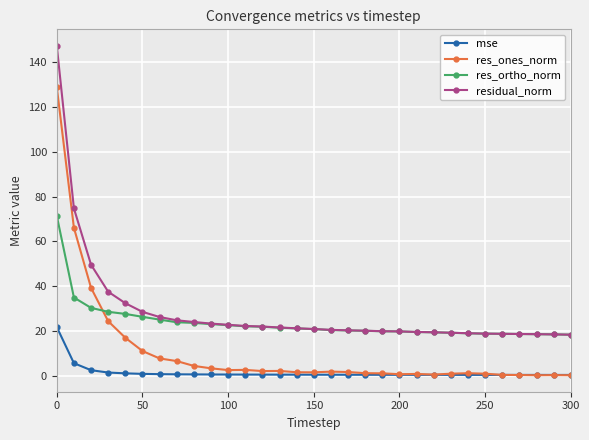

True or false: residual_norm and res_ones_norm intersect in this chart.

False